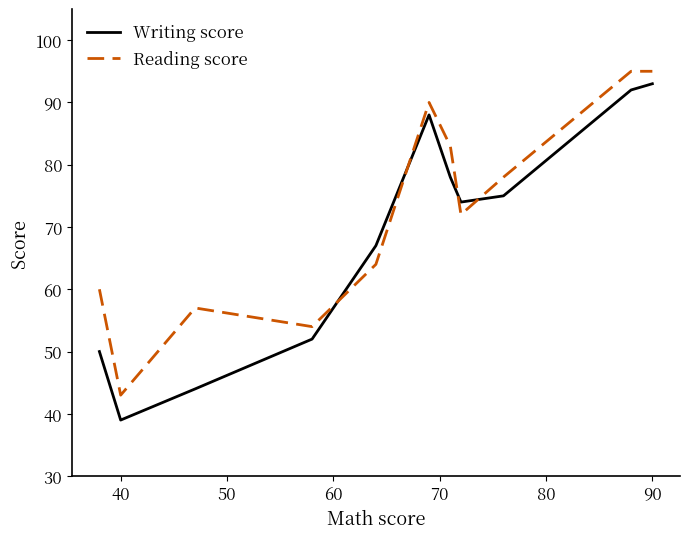

Rank the series by their average value, from lowest to highest.

Writing score, Reading score